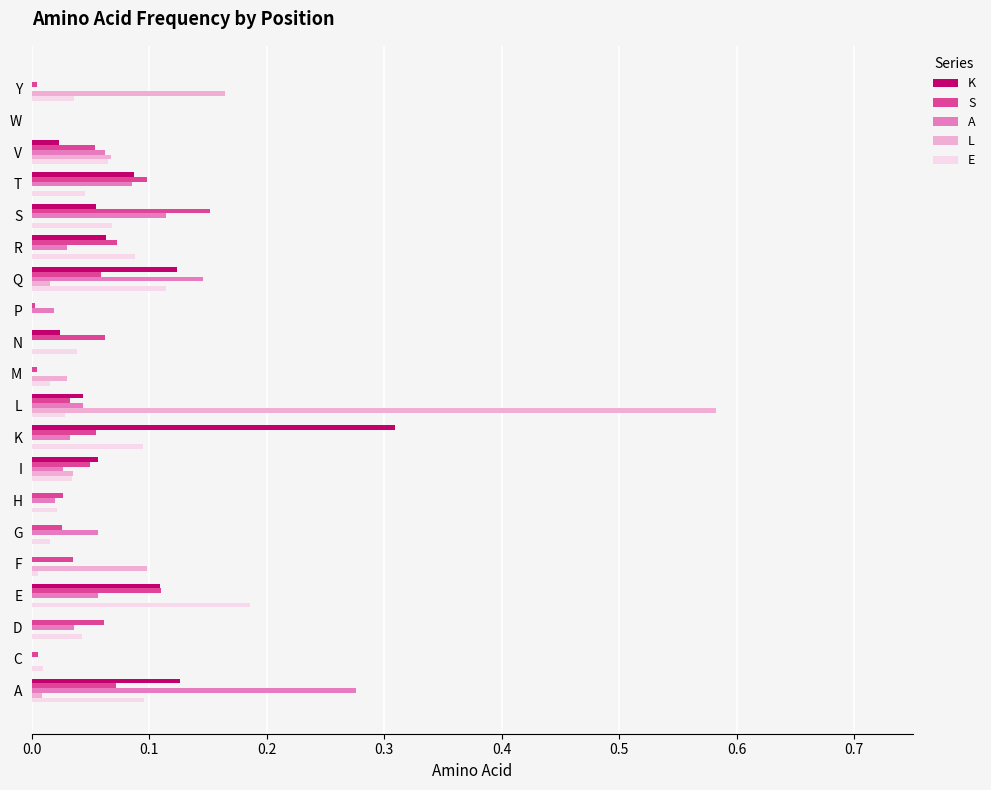

What is the total value across all series at S?

0.4